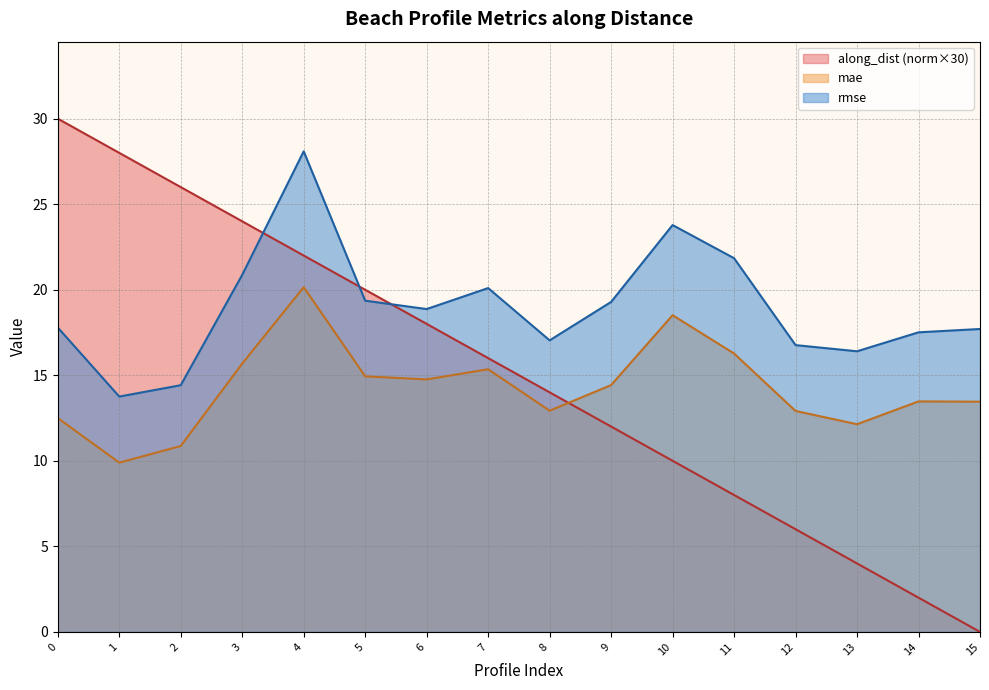

Reading right to left, transcribe all the data shown in this chart.

along_dist: 0.0	2.0	4.0	6.0	8.0	10.0	12.0	14.0	16.0	18.0	20.0	22.0	24.0	26.0	28.0	30.0
mae: 13.5	13.5	12.1	12.9	16.3	18.5	14.4	12.9	15.4	14.8	14.9	20.1	15.7	10.9	9.9	12.5
rmse: 17.7	17.5	16.4	16.8	21.8	23.8	19.3	17.0	20.1	18.9	19.4	28.1	20.9	14.4	13.8	17.8